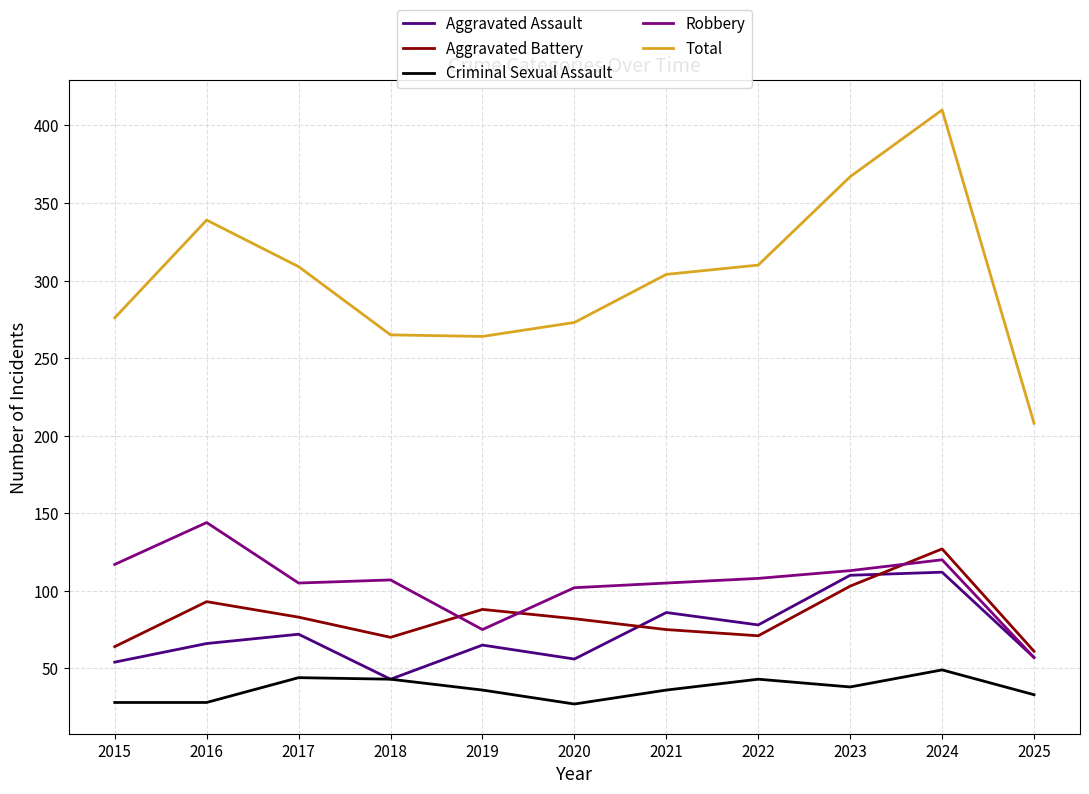

Which series has the widest spread of values?

Total